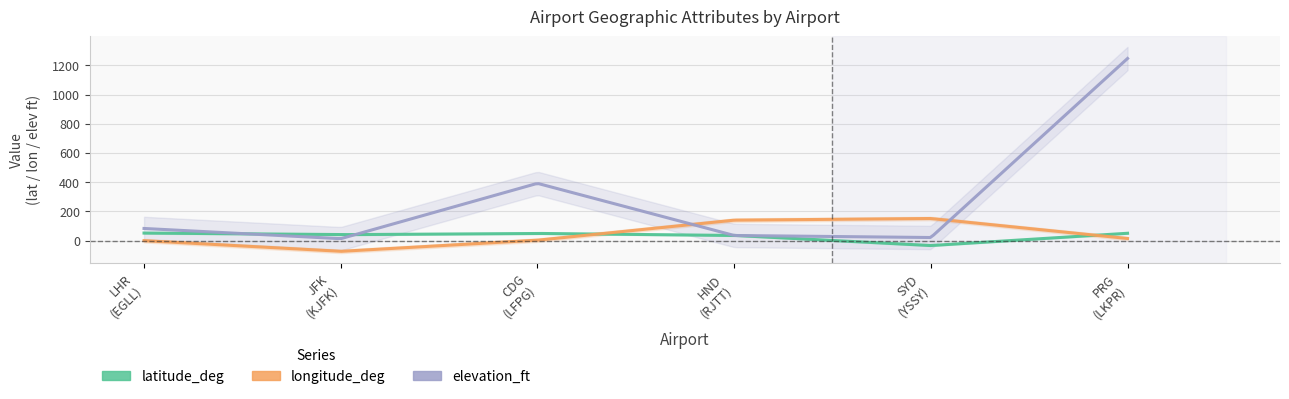

Between which two adjacent categories do longitude_deg and latitude_deg first intersect?

CDG
(LFPG) and HND
(RJTT)